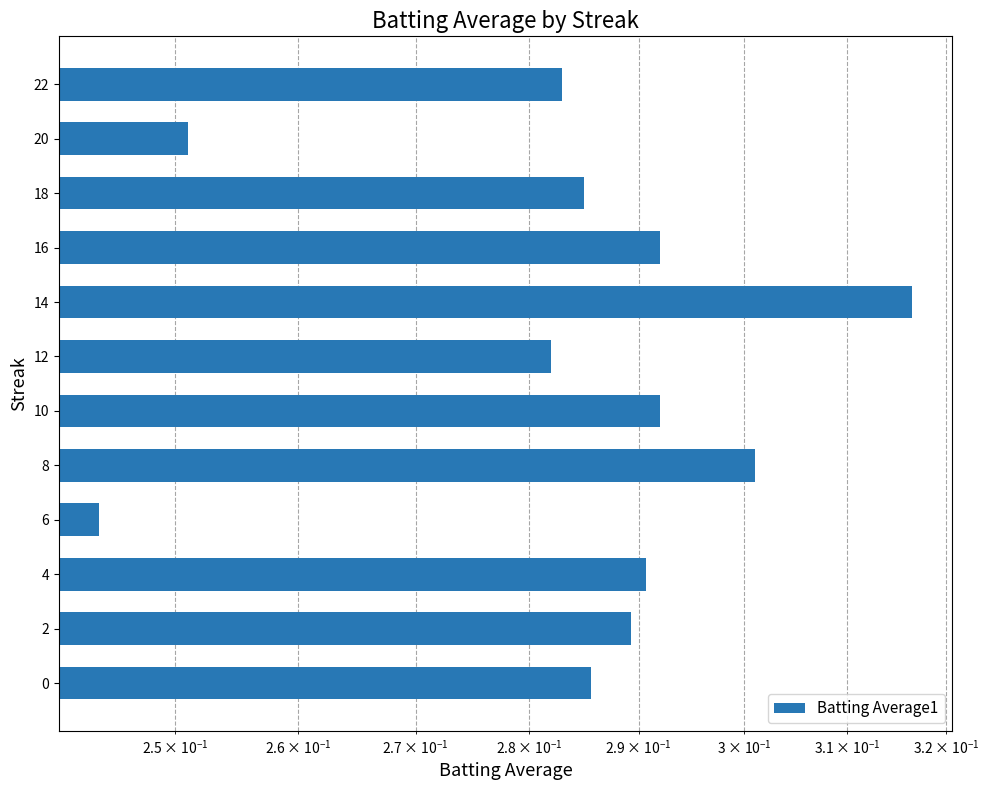

The value at 8 is 0.5. True or false?

False